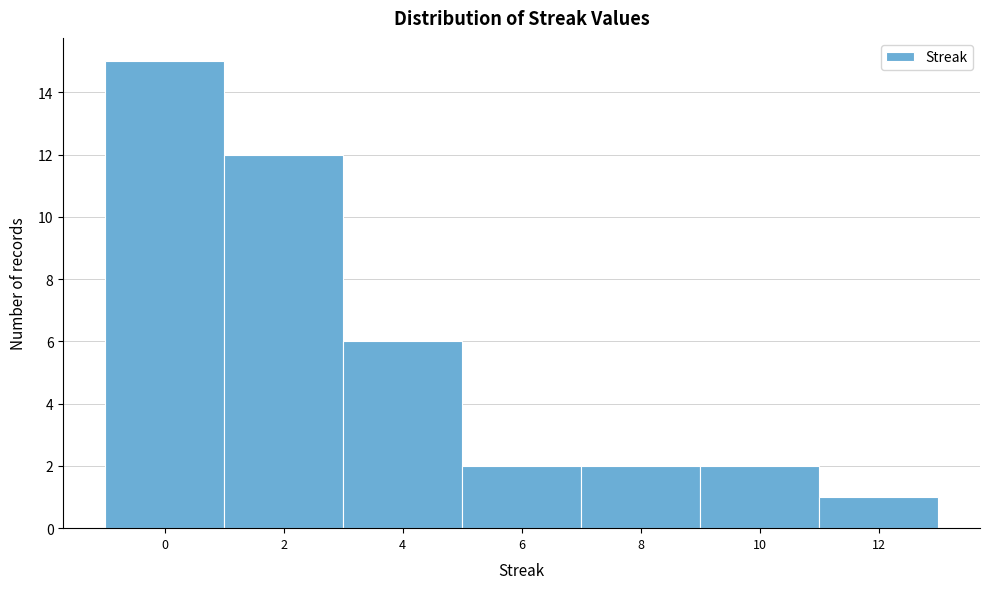

What is the height of the bar covering 11 to 13 on the x-axis? The values are not printed on the chart, so give them approximately, as read against the axis.

1